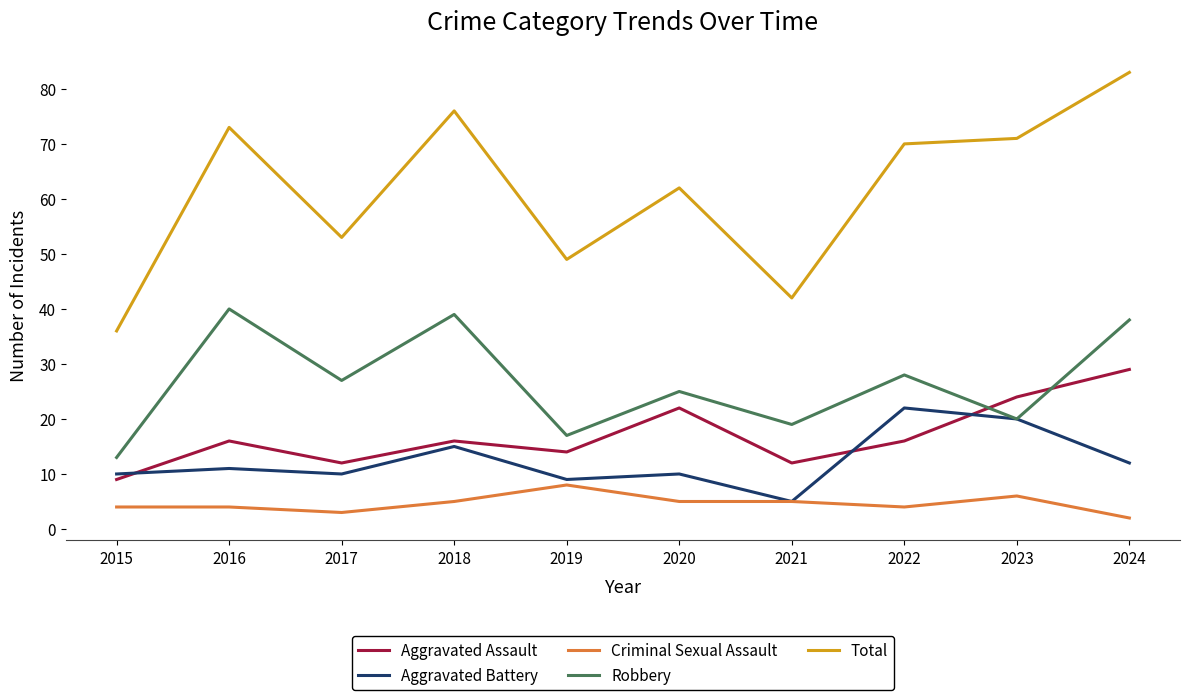

How many series are shown in this chart?

5